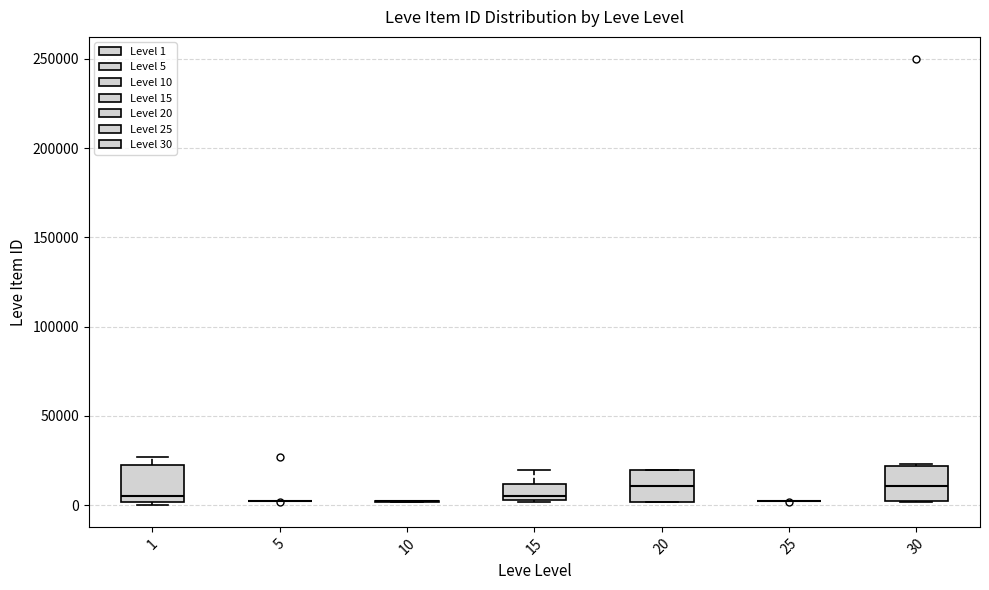

Where is the upper edge of the box at x = 1 on the y-axis? The values are not printed on the chart, so give them approximately, as read against the axis.

20000